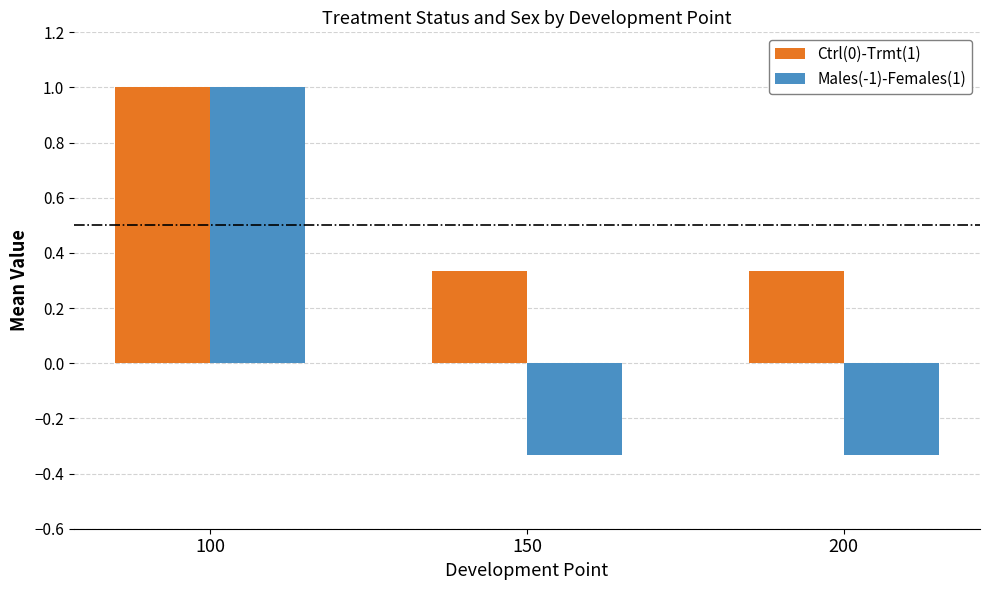

What are all the series names shown in the legend?

Ctrl(0)-Trmt(1), Males(-1)-Females(1)